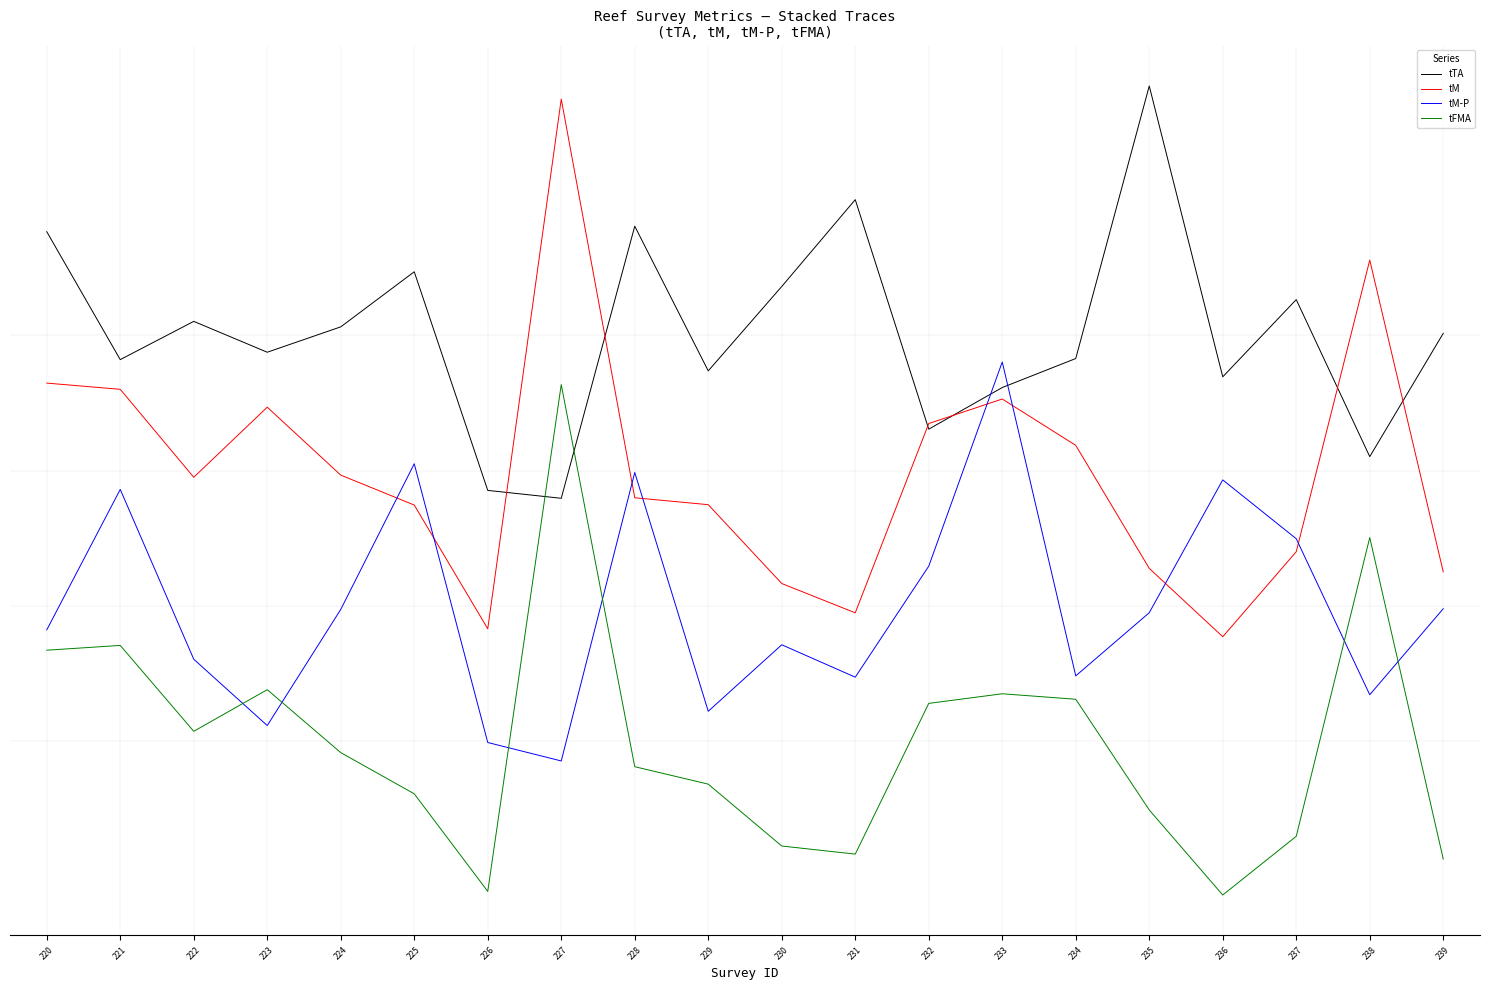

Which series has the largest total across all categories?

tTA